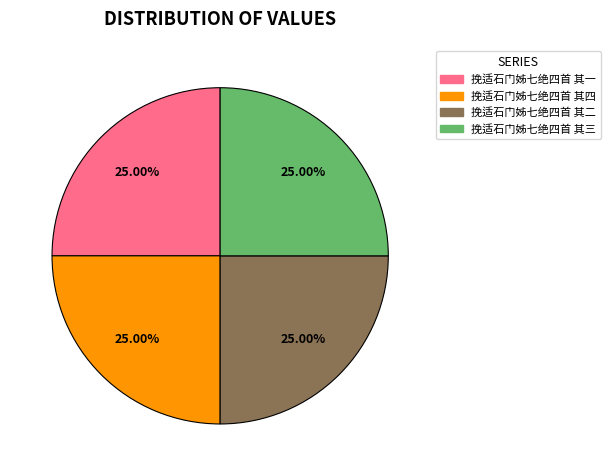

What portion of the pie excludes 挽适石门姊七绝四首 其三?

75.0%